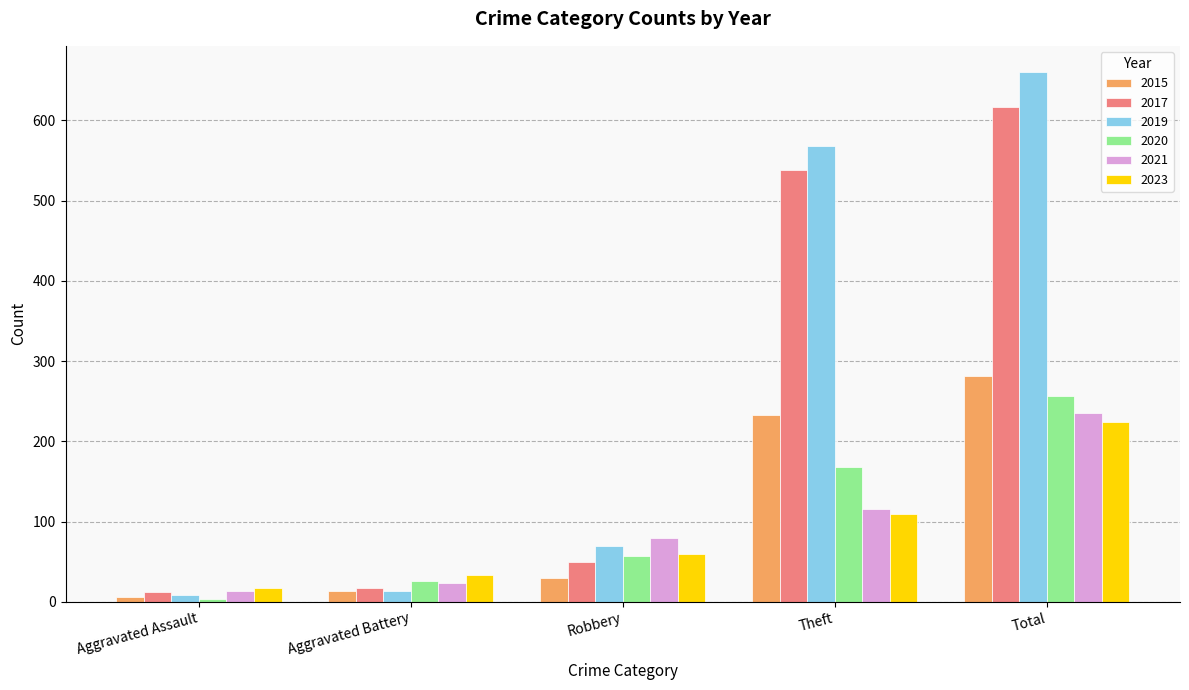

What is the value of the 2021 bar at the 5th from the left?

235